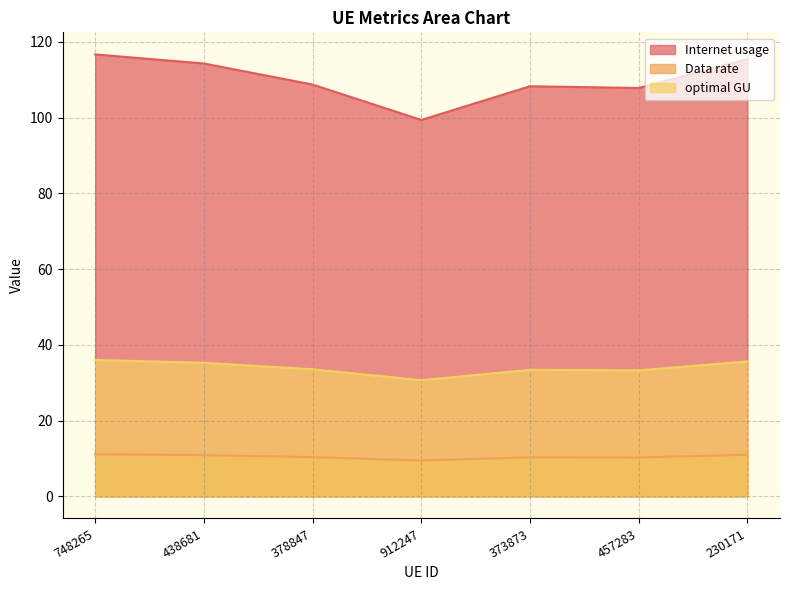

How many lines are shown in the chart?

3